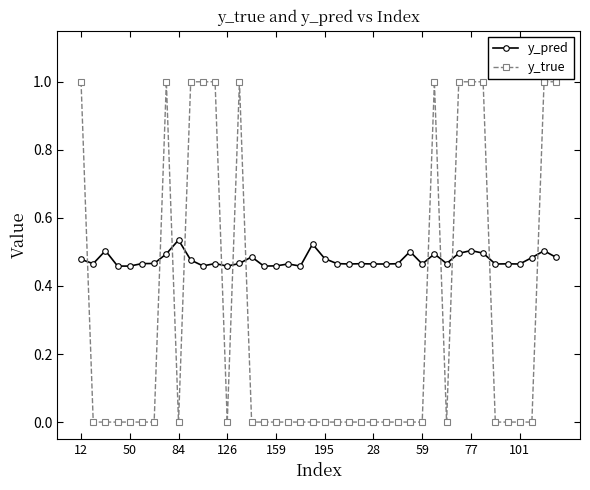

What are all the series names shown in the legend?

y_pred, y_true